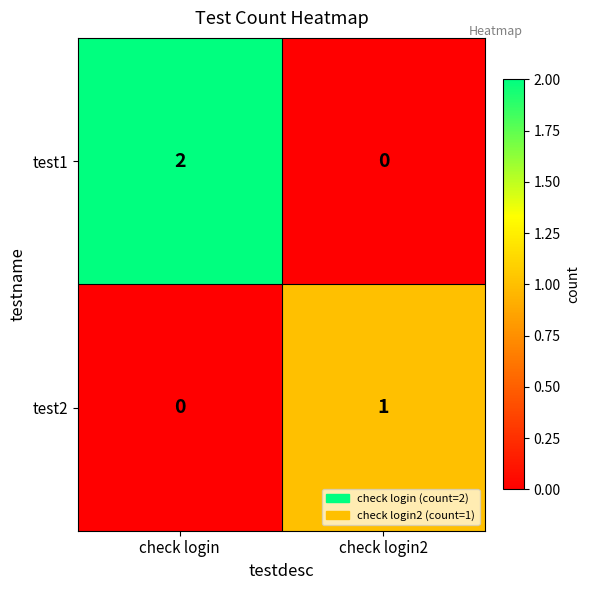

At check login2, list the series in order from largest to smallest.

test2, test1